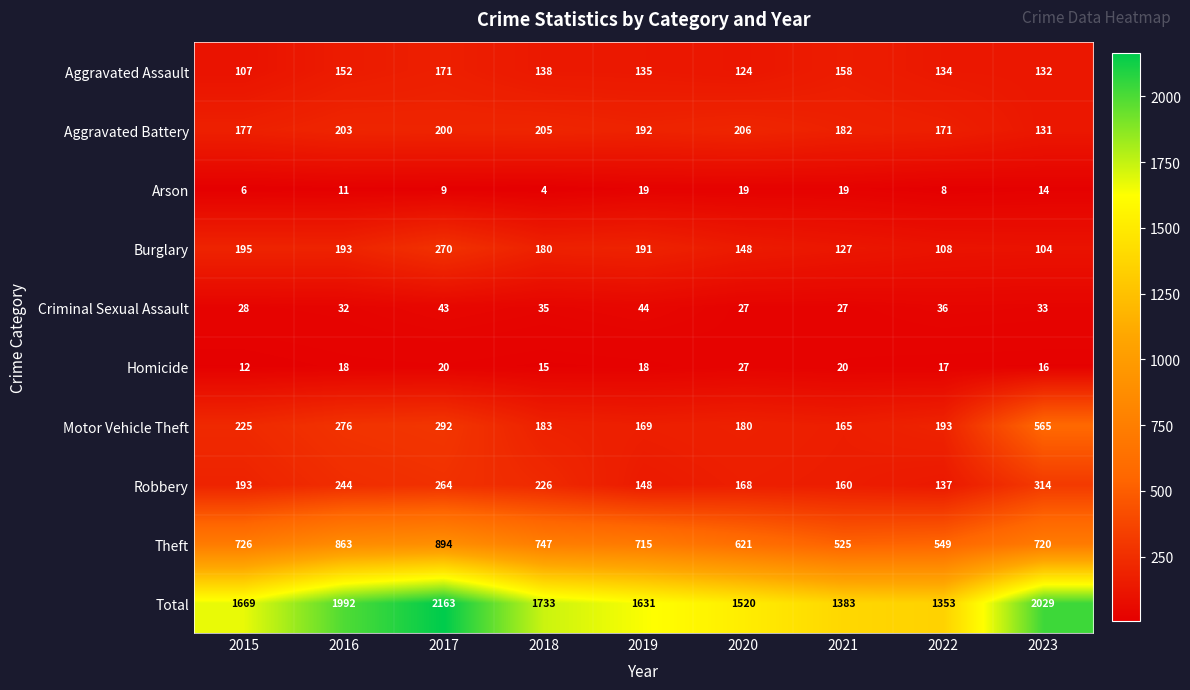

What is the difference between the highest and lowest values at 2016?

1981